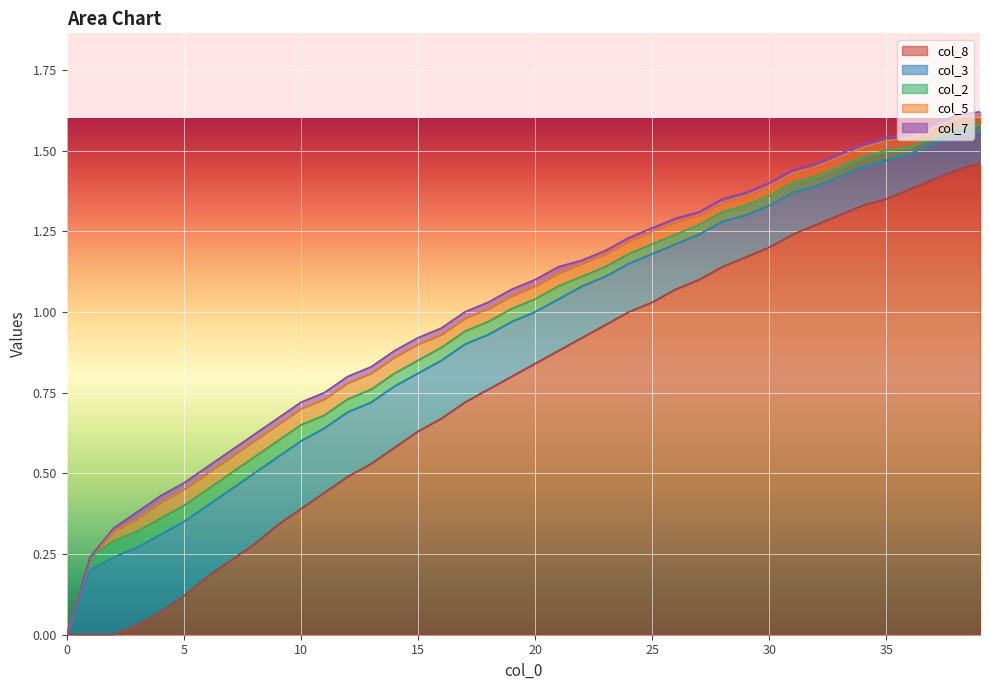

What is the difference between the highest and lowest values at 35?

1.3